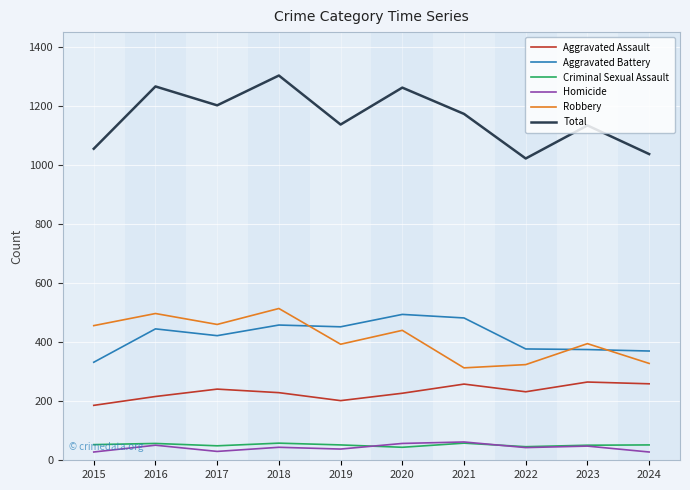

What is the difference between the second highest and minimum values in the Aggravated Battery series?

150